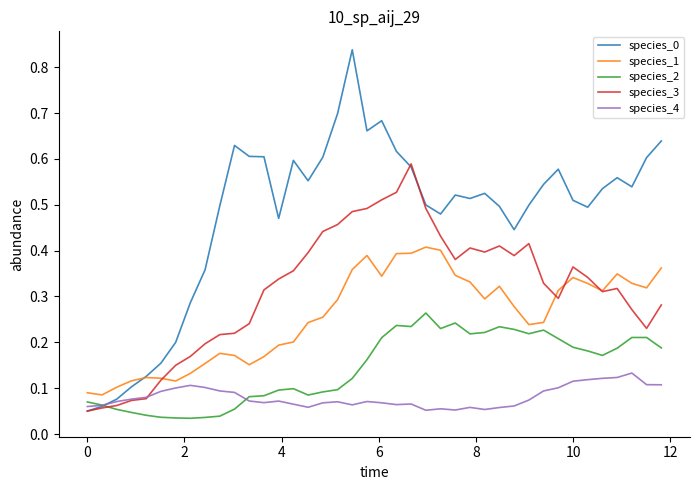

At how many categories does at least one series exceed 0?

40